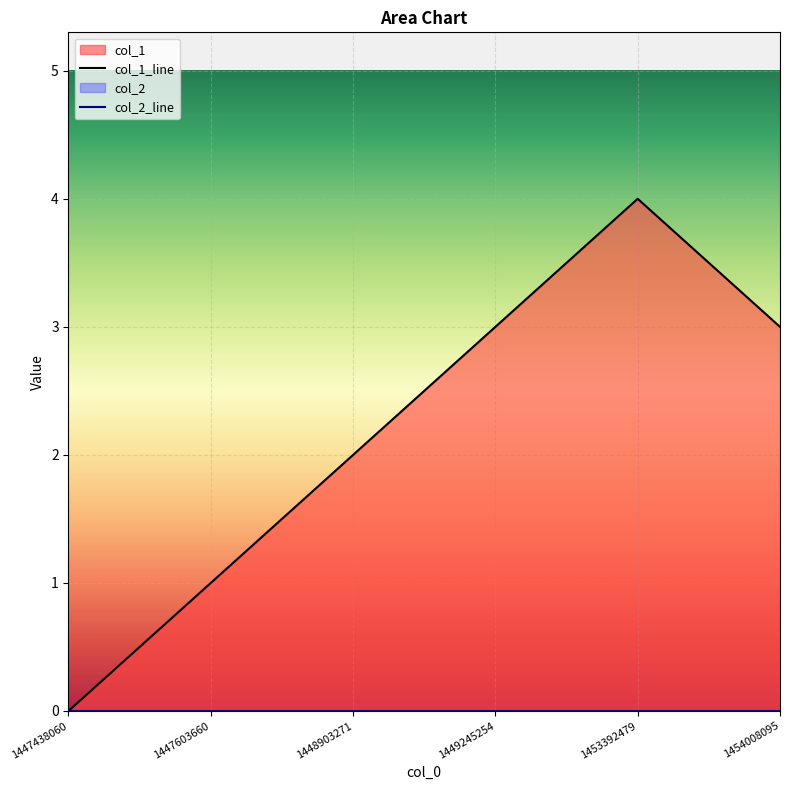

The chart shows a value of 4 at 1453392479. True or false?

True